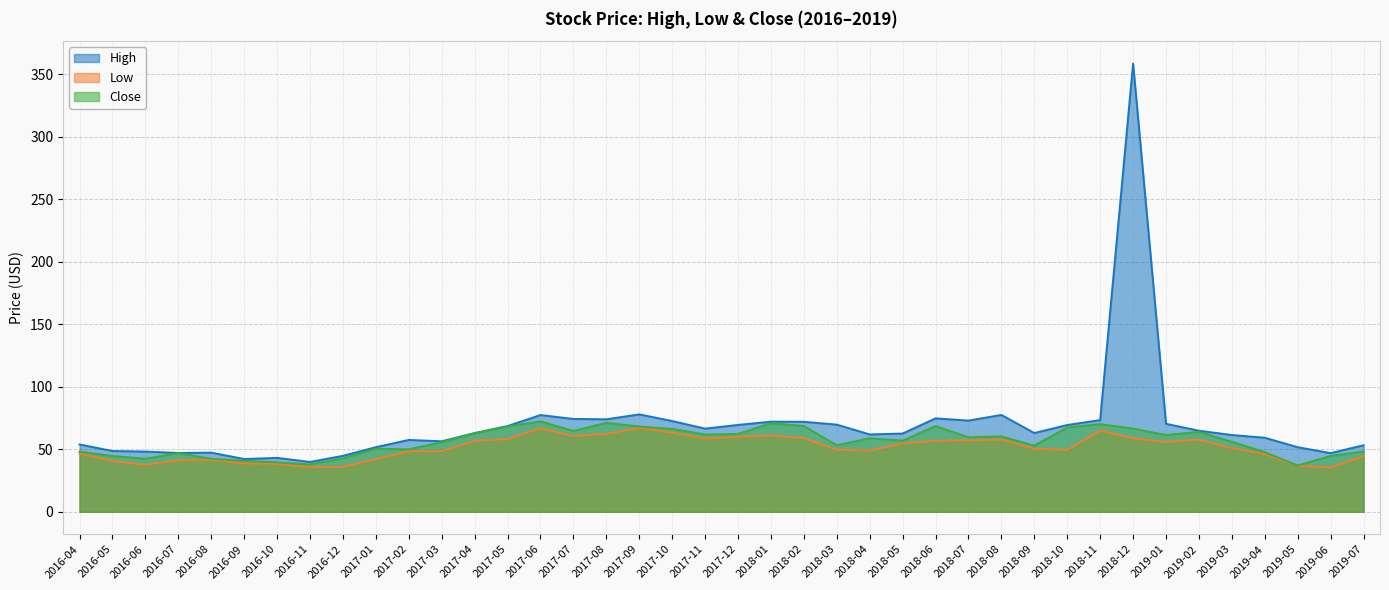

At how many categories does at least one series exceed 305?

1